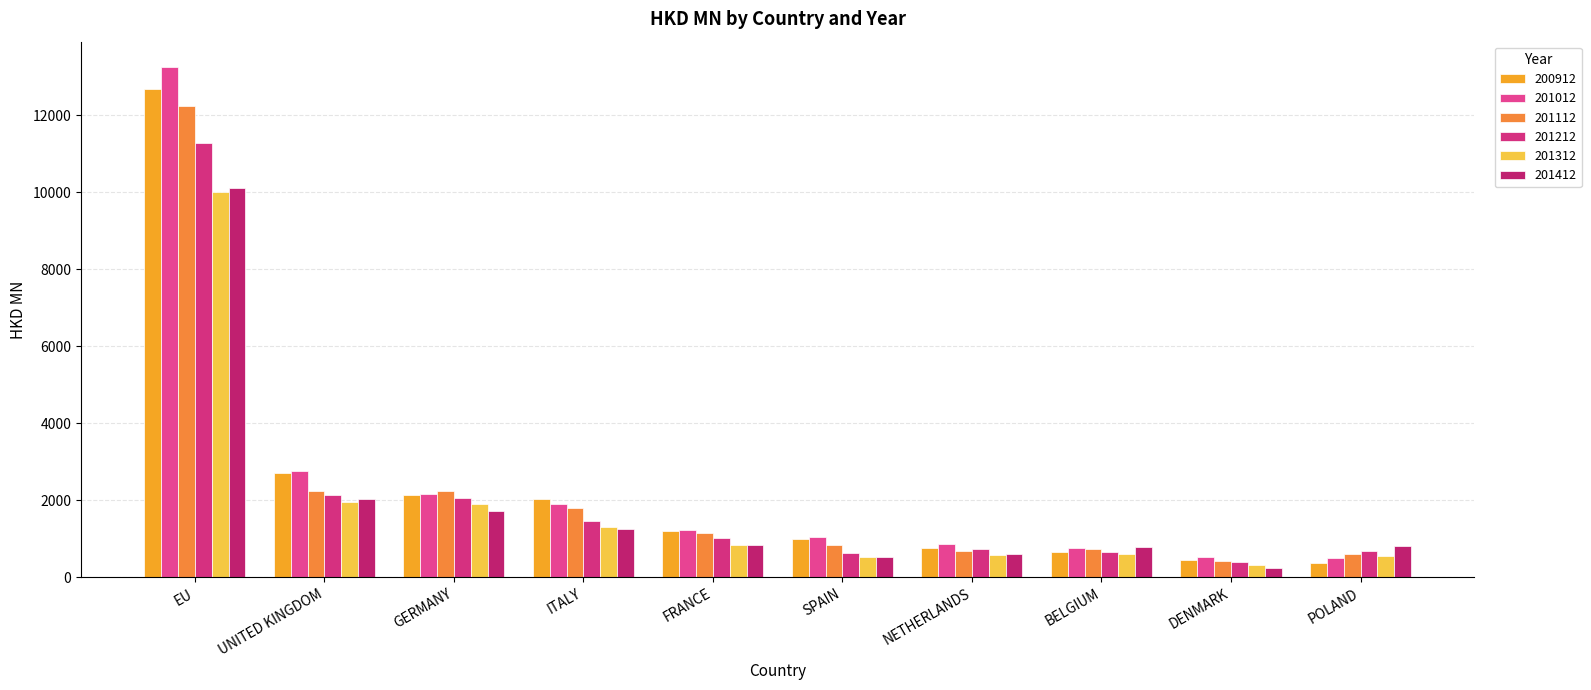

What is the difference between the maximum and minimum values in the 201012 series?

12751.8